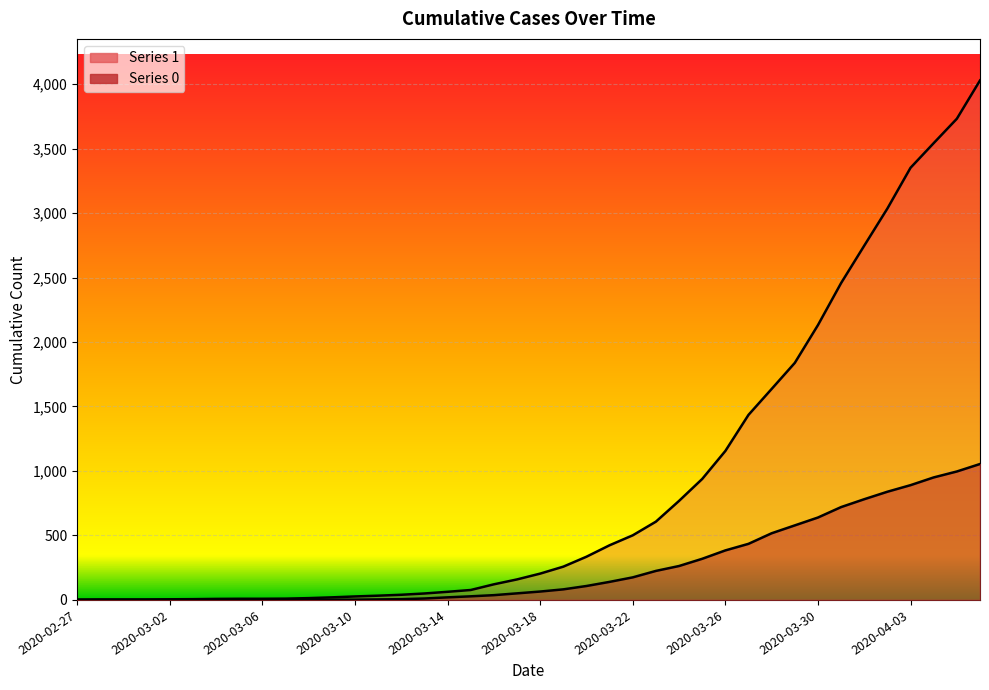

Reading left to right, transcribe all the data shown in this chart.

1: 2020-02-27=3	2020-02-28=4	2020-02-29=4	2020-03-01=4	2020-03-02=5	2020-03-03=6	2020-03-04=8	2020-03-05=9	2020-03-06=9	2020-03-07=10	2020-03-08=14	2020-03-09=20	2020-03-10=27	2020-03-11=33	2020-03-12=40	2020-03-13=50	2020-03-14=63	2020-03-15=77	2020-03-16=121	2020-03-17=159	2020-03-18=204	2020-03-19=258	2020-03-20=335	2020-03-21=424	2020-03-22=501	2020-03-23=607	2020-03-24=768	2020-03-25=938	2020-03-26=1155	2020-03-27=1435	2020-03-28=1636	2020-03-29=1838	2020-03-30=2131	2020-03-31=2457	2020-04-01=2747	2020-04-02=3035	2020-04-03=3351	2020-04-04=3542	2020-04-05=3731	2020-04-06=4028
0: 2020-02-27=0	2020-02-28=0	2020-02-29=0	2020-03-01=0	2020-03-02=0	2020-03-03=0	2020-03-04=0	2020-03-05=0	2020-03-06=0	2020-03-07=1	2020-03-08=2	2020-03-09=2	2020-03-10=2	2020-03-11=4	2020-03-12=6	2020-03-13=11	2020-03-14=20	2020-03-15=28	2020-03-16=37	2020-03-17=51	2020-03-18=65	2020-03-19=82	2020-03-20=108	2020-03-21=140	2020-03-22=175	2020-03-23=225	2020-03-24=263	2020-03-25=319	2020-03-26=384	2020-03-27=435	2020-03-28=517	2020-03-29=578	2020-03-30=639	2020-03-31=720	2020-04-01=781	2020-04-02=839	2020-04-03=890	2020-04-04=950	2020-04-05=996	2020-04-06=1054